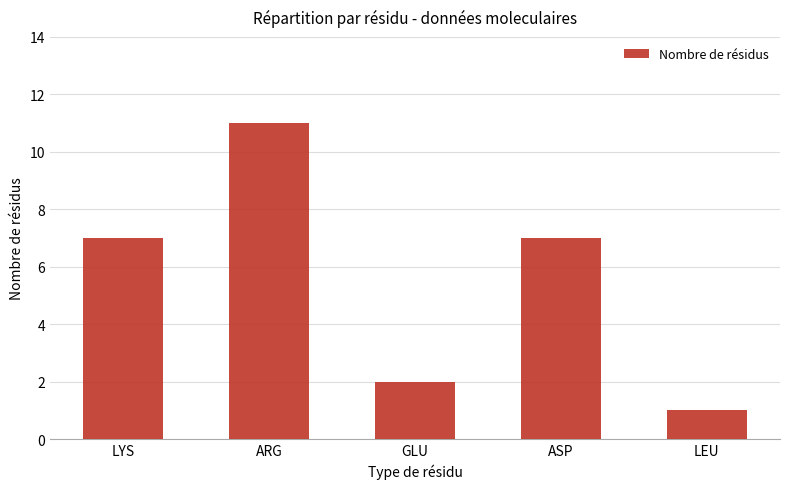

Read the value at ARG, to the nearest 10.

10